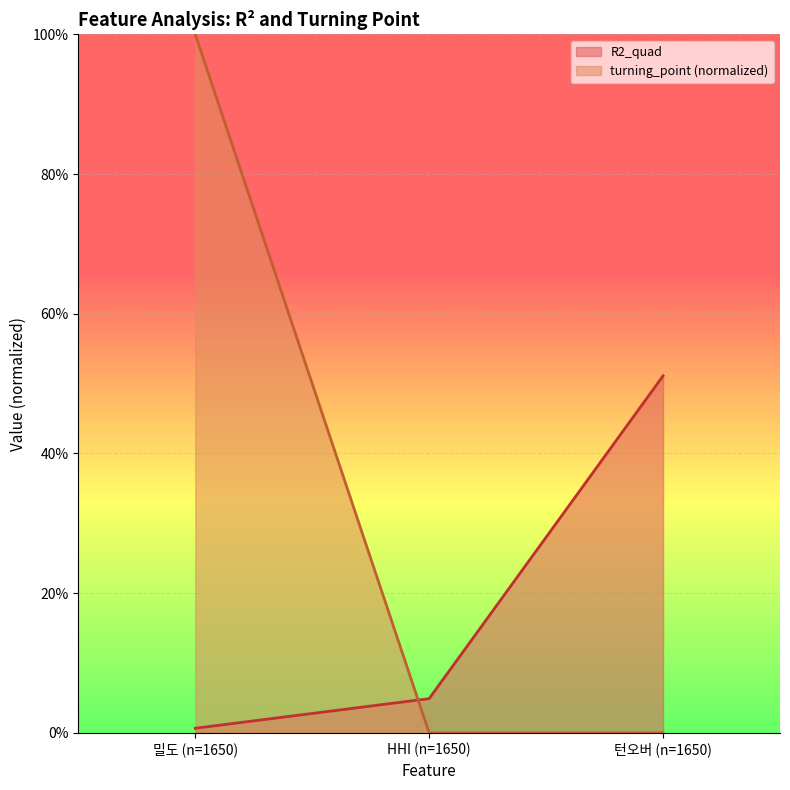

Does the chart display data point markers on the line(s)?

No